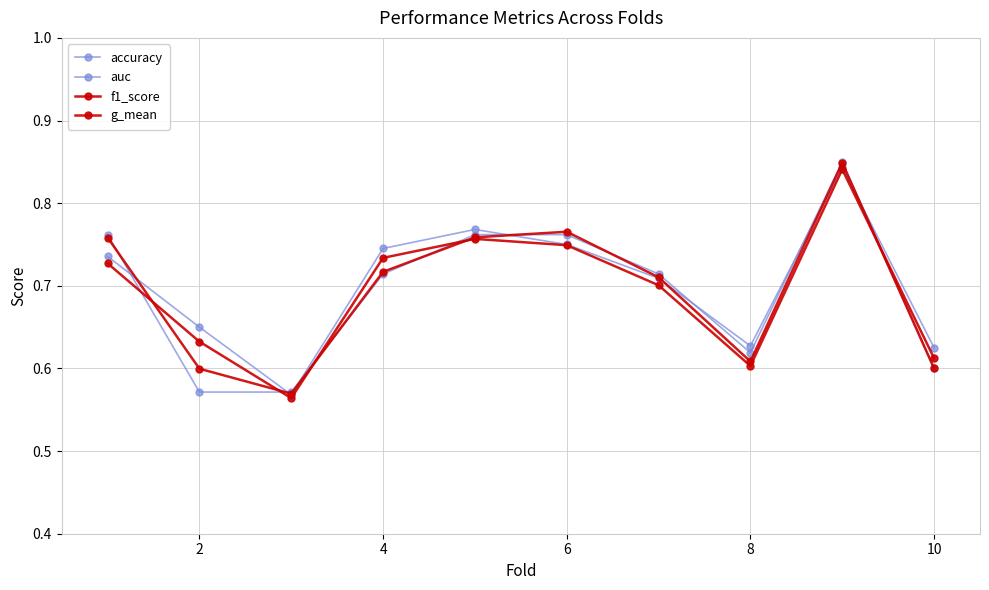

In f1_score, how many points are lower than both neighbors (excluding endpoints)?

2